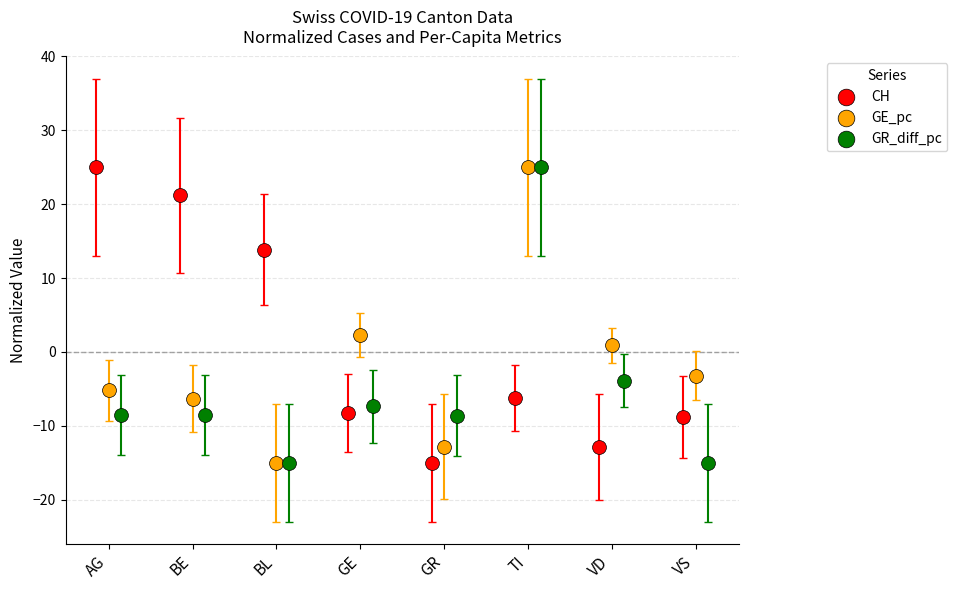

What are all the series names shown in the legend?

CH, GE_pc, GR_diff_pc